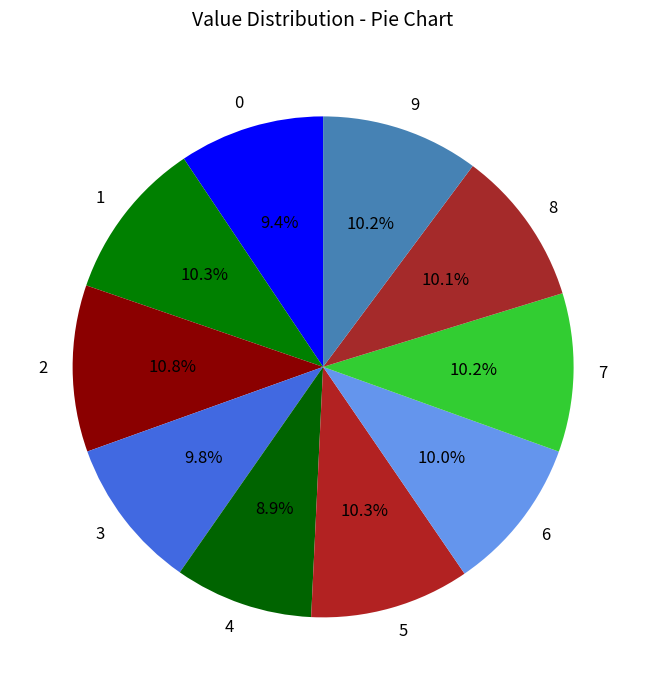

What percentage is NOT represented by 9?

89.8%